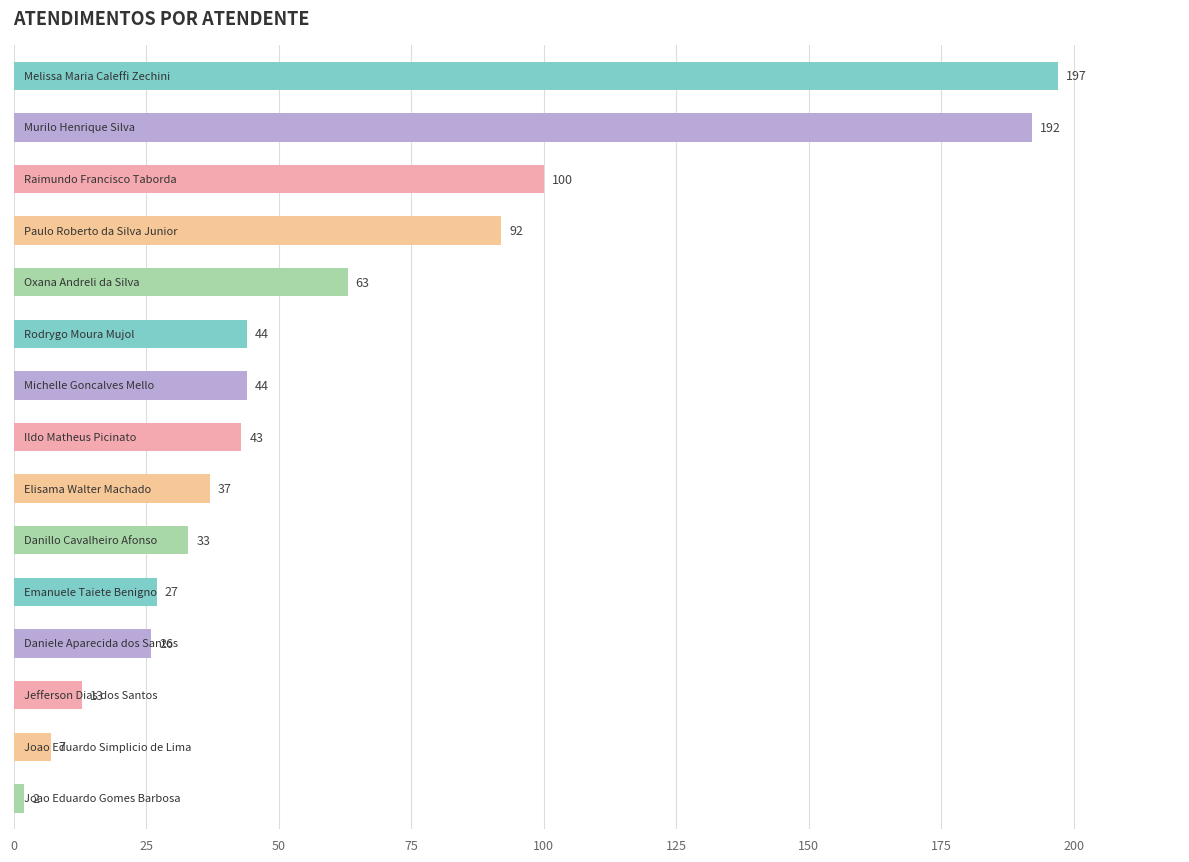

What is the minimum value shown in the chart?

2